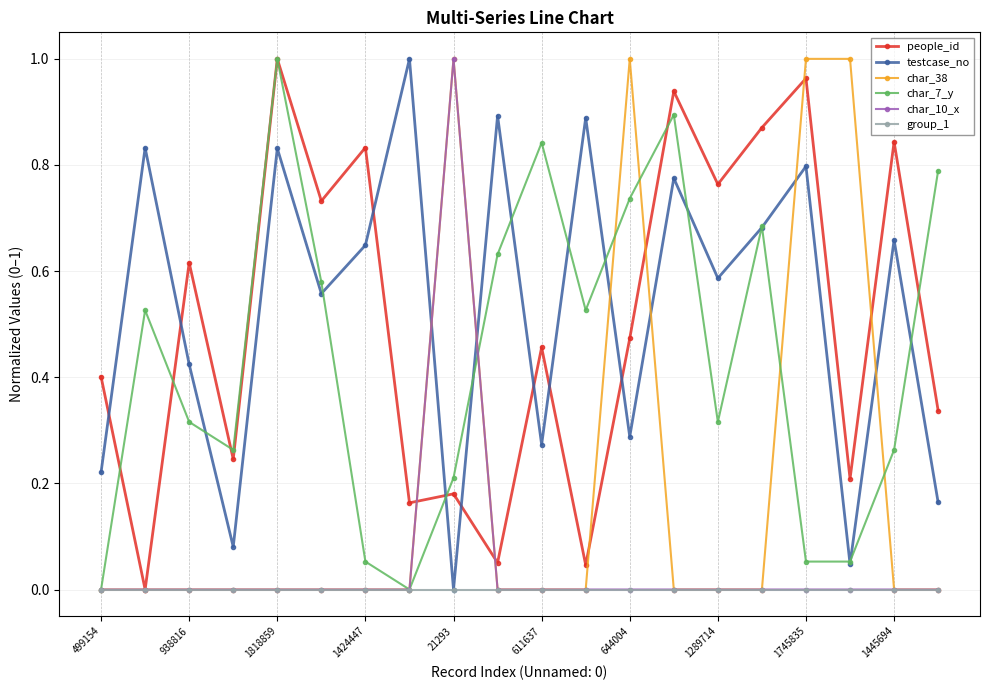

Which series ends up on top after the final intersection of testcase_no and char_10_x?

testcase_no